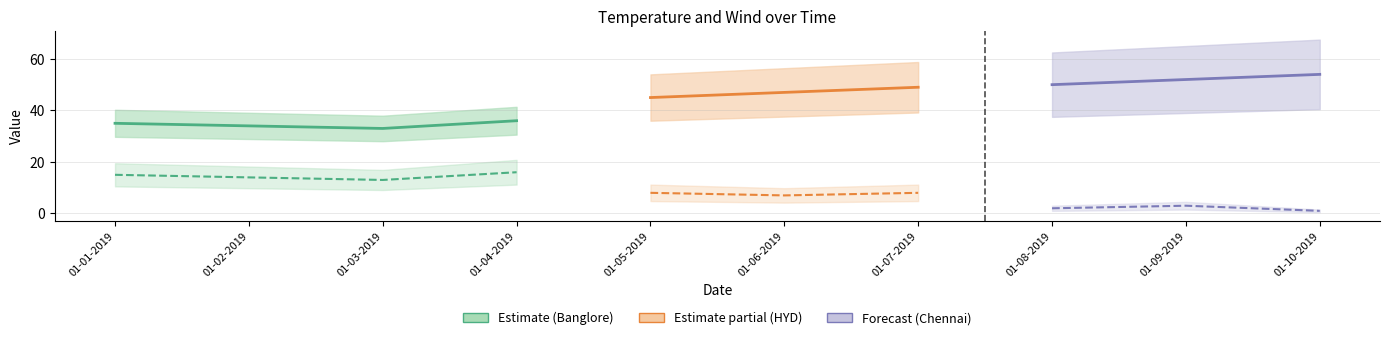

What is the smallest value displayed?

1